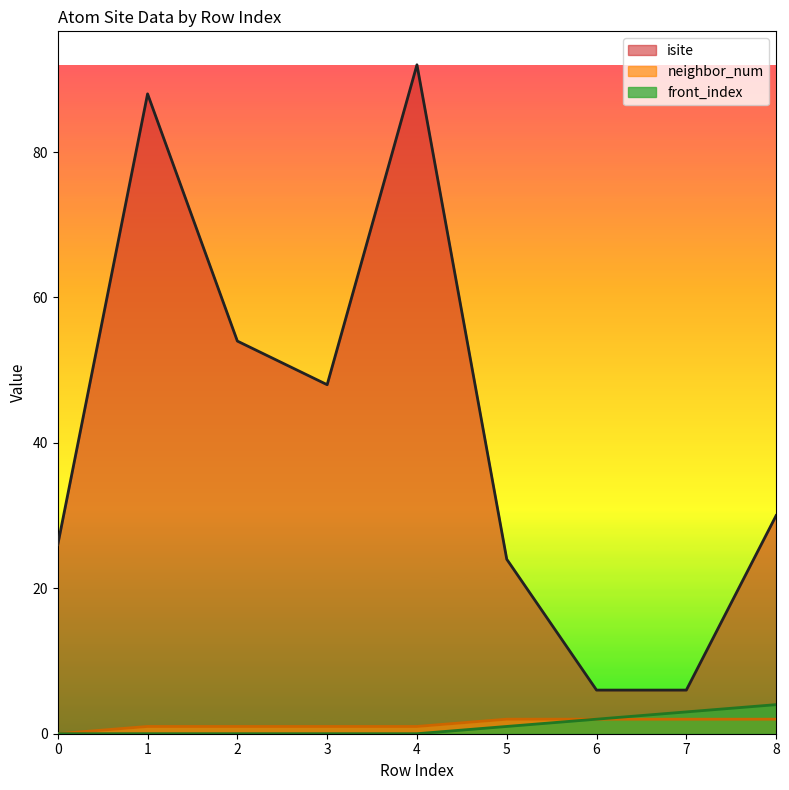

Count the neighbor_num values in the range 1 to 2.

8